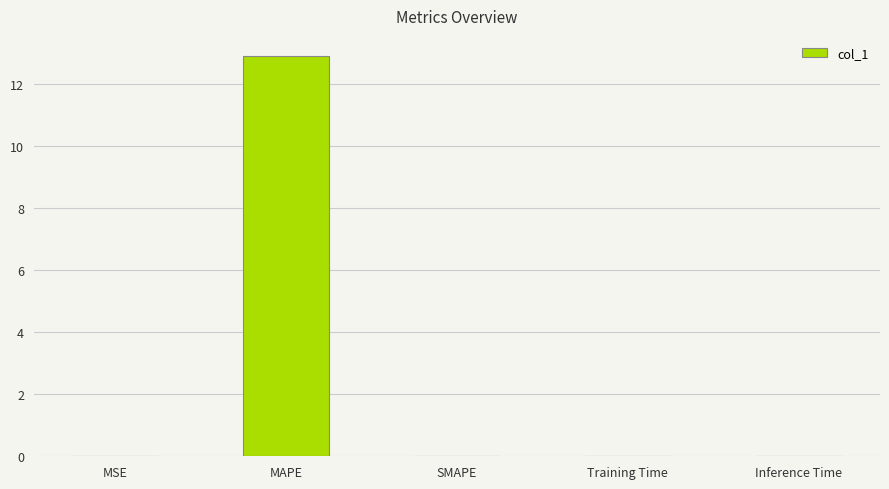

What is the maximum value shown in the chart?

12.9